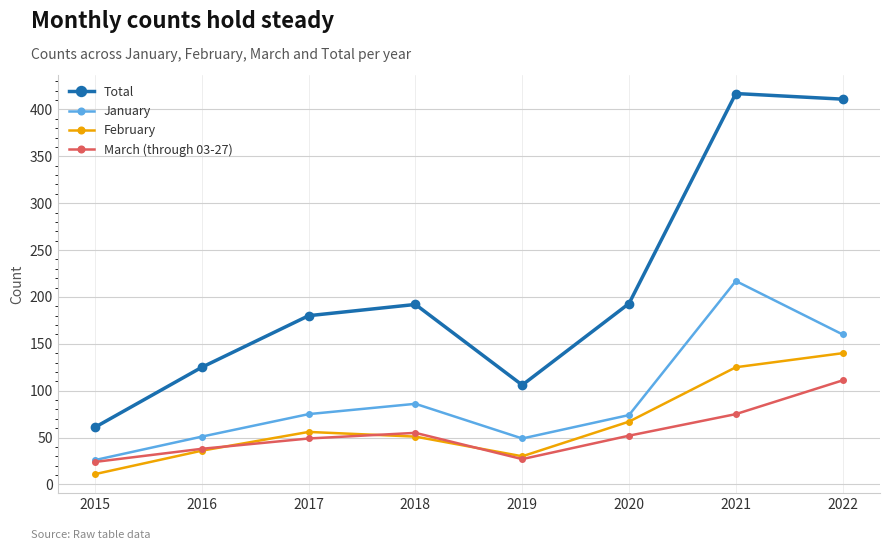

What is the difference between the maximum and second lowest values in the February series?

110